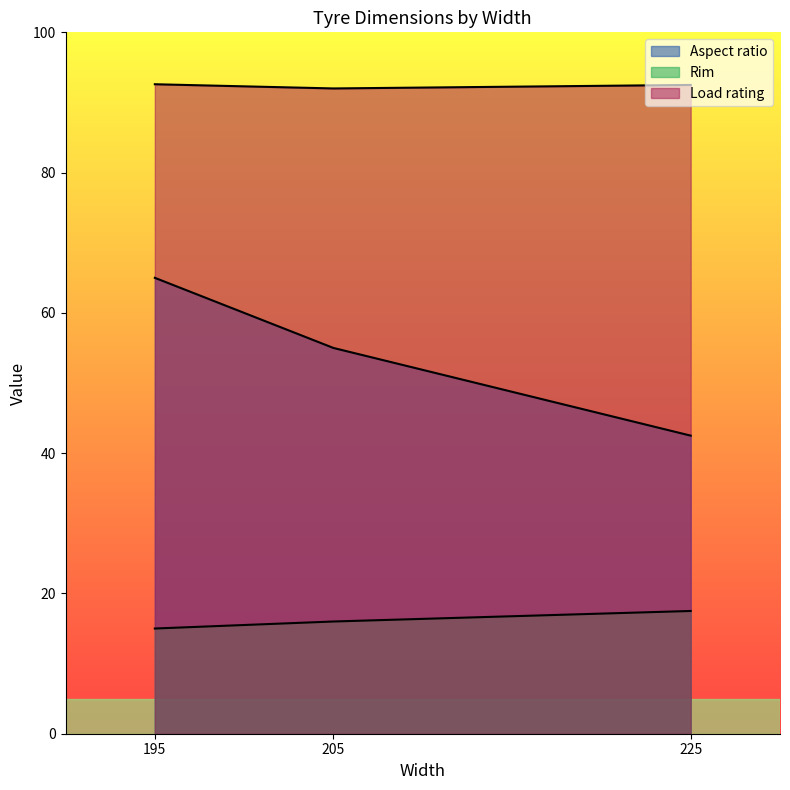

How many lines are shown in the chart?

3